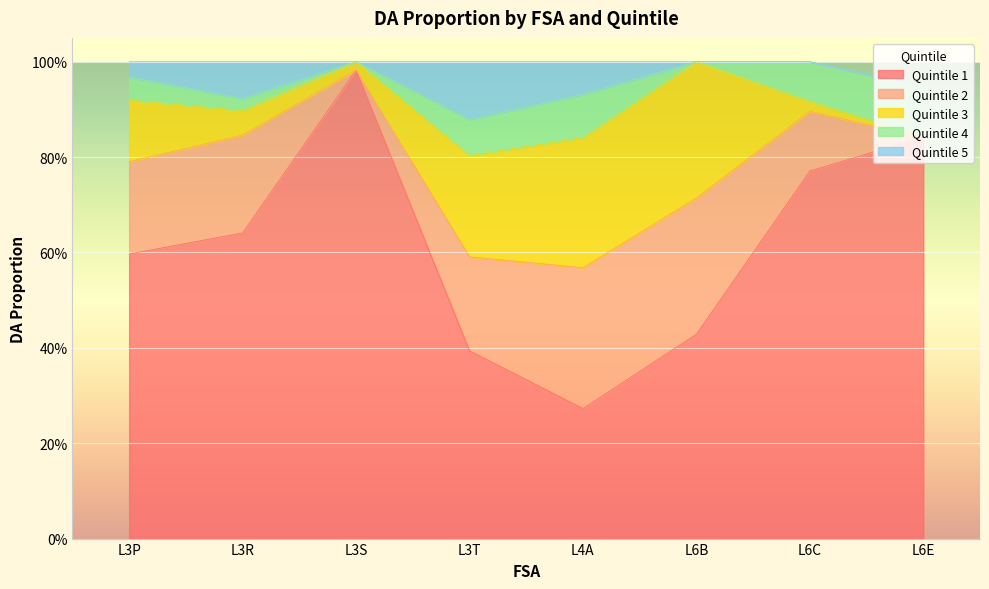

What is the approximate value of Quintile 4 at L3T?

0.1